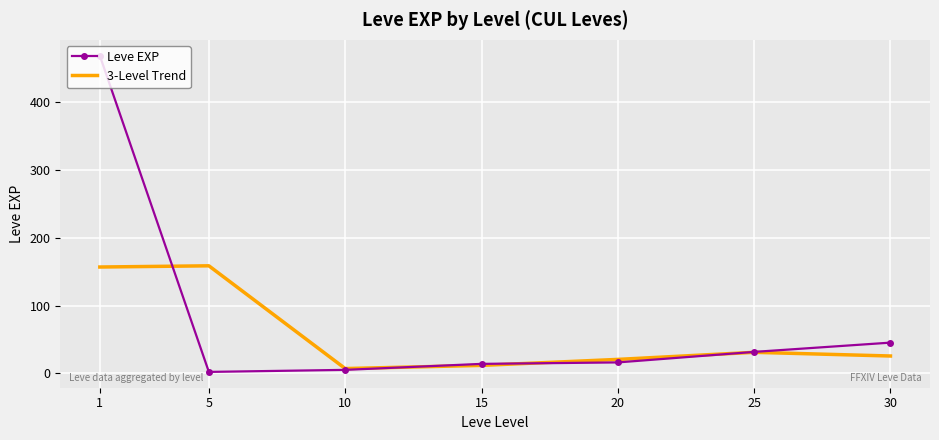

After their last crossing, which series has the higher values: Leve EXP or 3-Level Trend?

Leve EXP